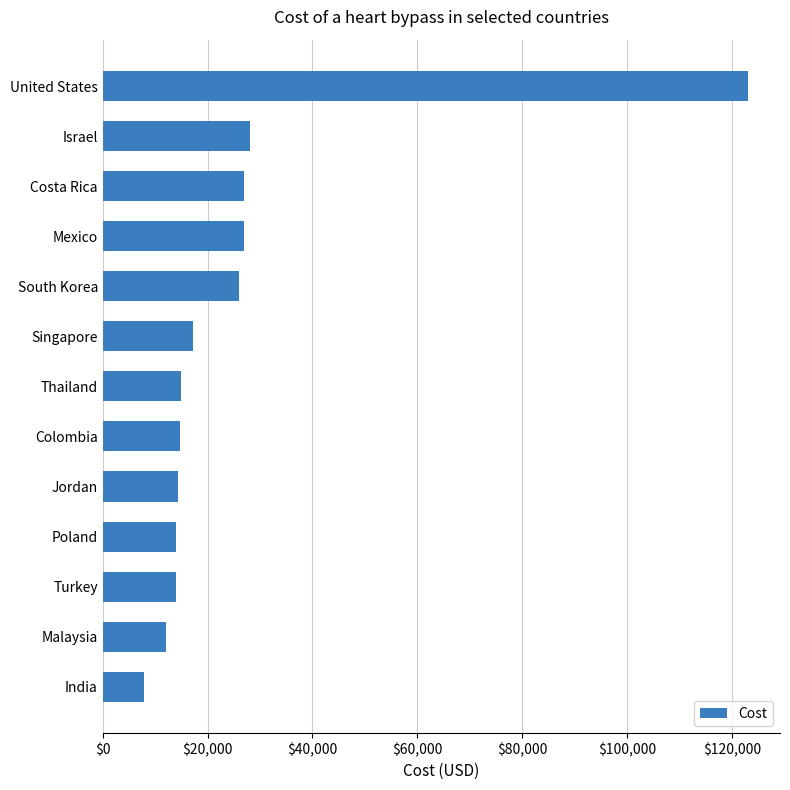

What is the average value?

26177